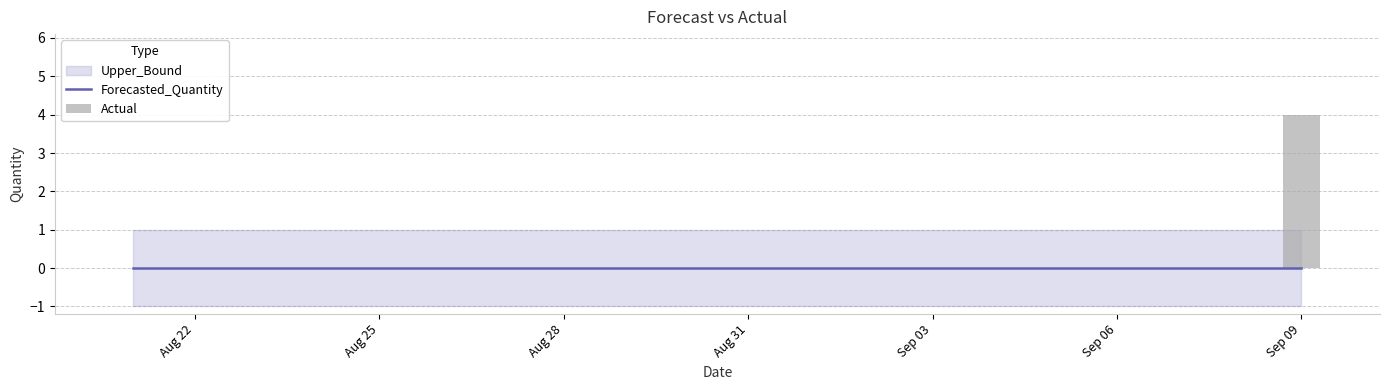

What is the difference between the maximum and minimum values in the Actual series?

4